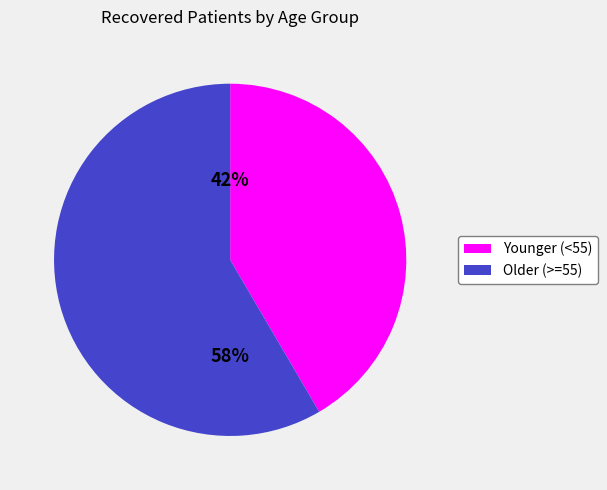

Does any single category account for the majority?

Yes